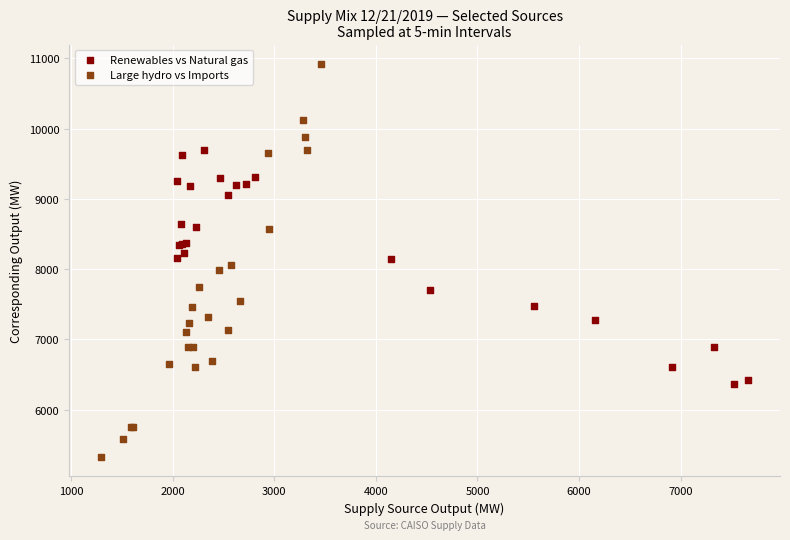

What are all the series names shown in the legend?

Renewables vs Natural gas, Large hydro vs Imports